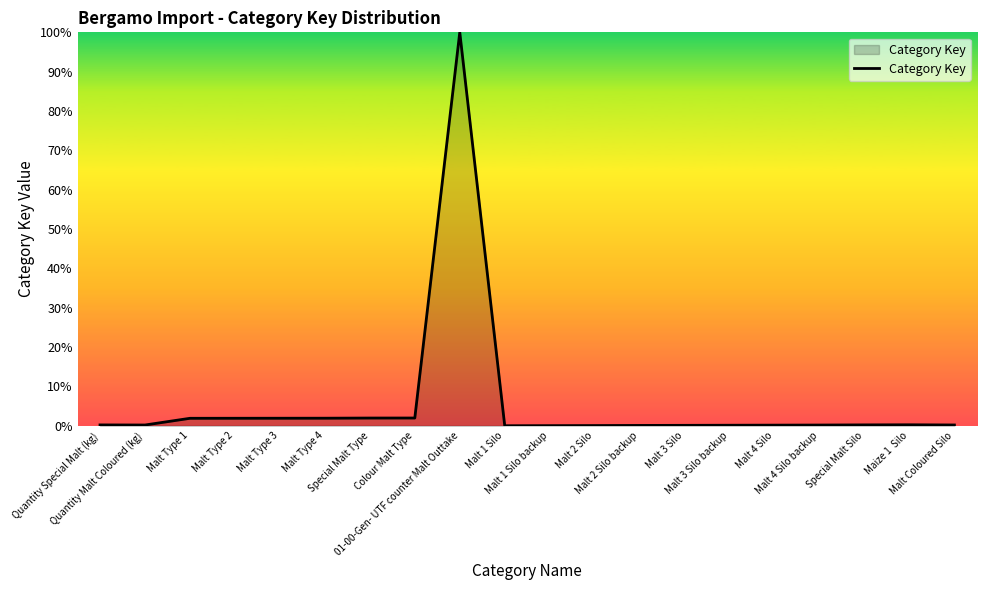

What is the sum of all values?

113.3